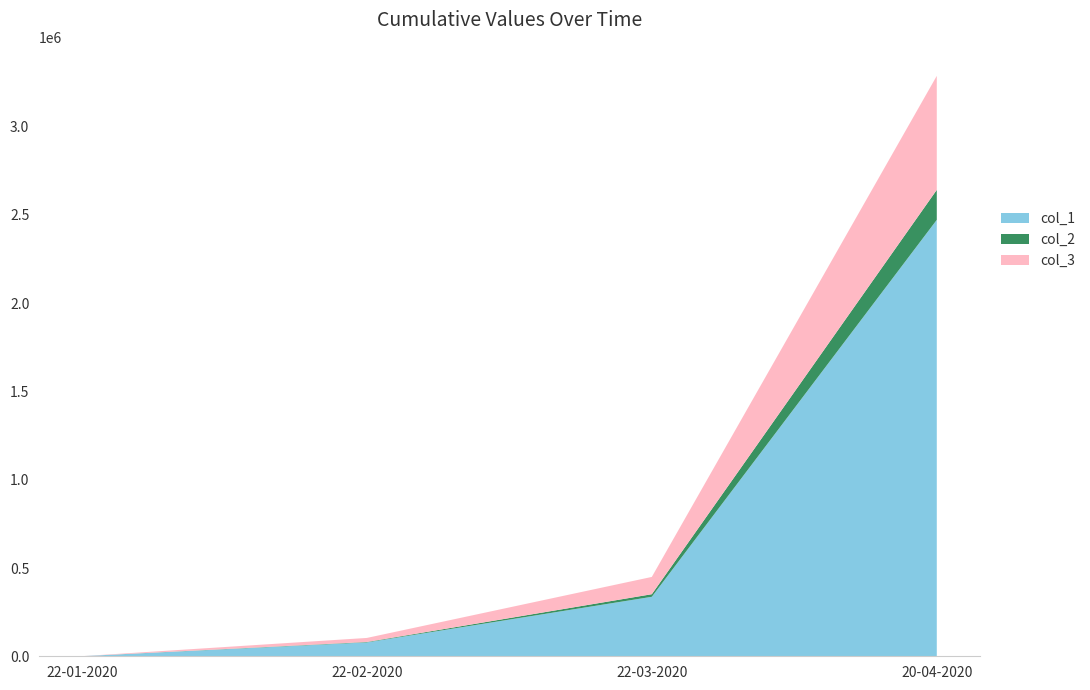

Reading left to right, list all the values displayed in this chart.

col_1: 22-01-2020=555	22-02-2020=78572	22-03-2020=336953	20-04-2020=2472259
col_2: 22-01-2020=17	22-02-2020=2458	22-03-2020=14651	20-04-2020=169985
col_3: 22-01-2020=28	22-02-2020=22886	22-03-2020=97899	20-04-2020=645738